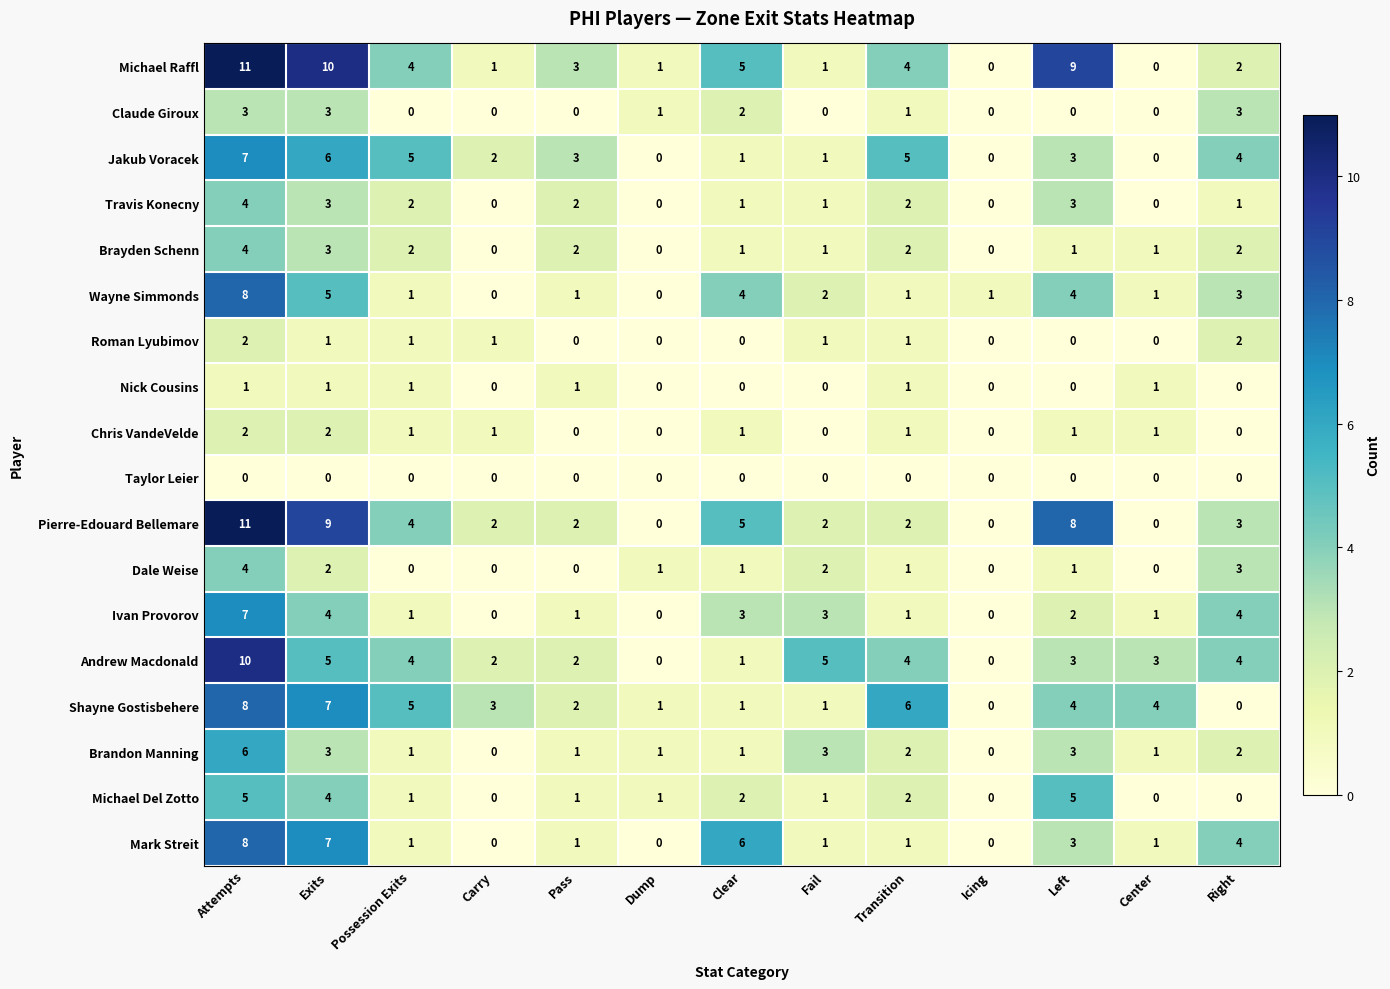

What is the difference between the second highest and minimum values in the Shayne Gostisbehere series?

7